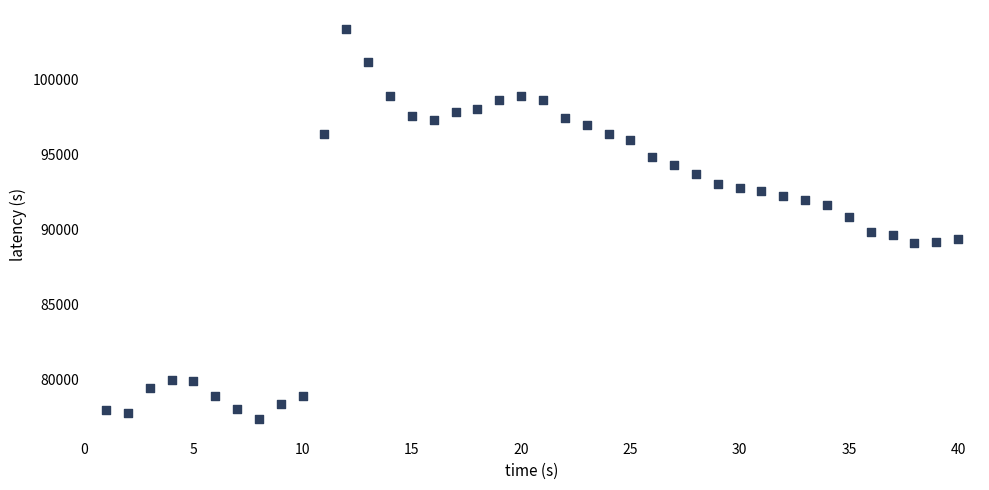

What is the range of Y values (max minus min)?

25958